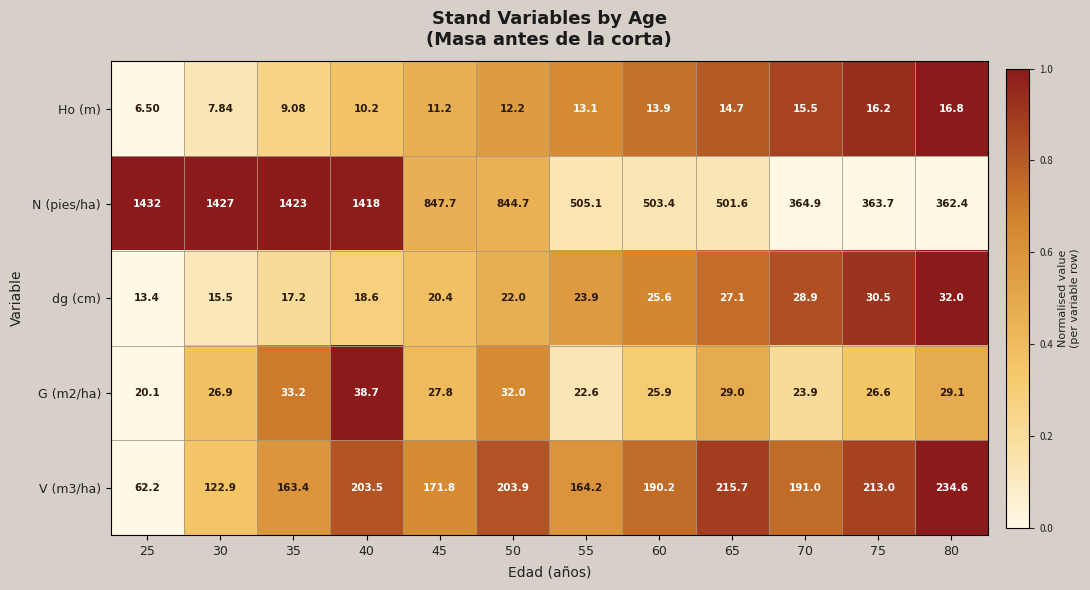

Which series has the largest range (max minus min)?

N (pies/ha)